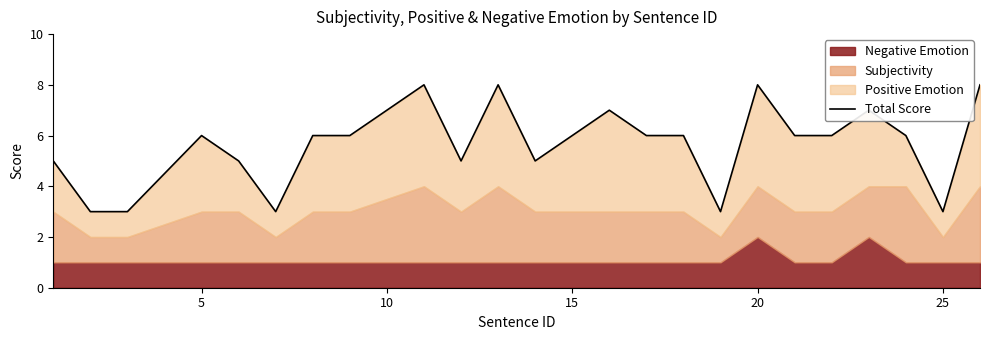

What is the difference between the maximum and minimum values?

5